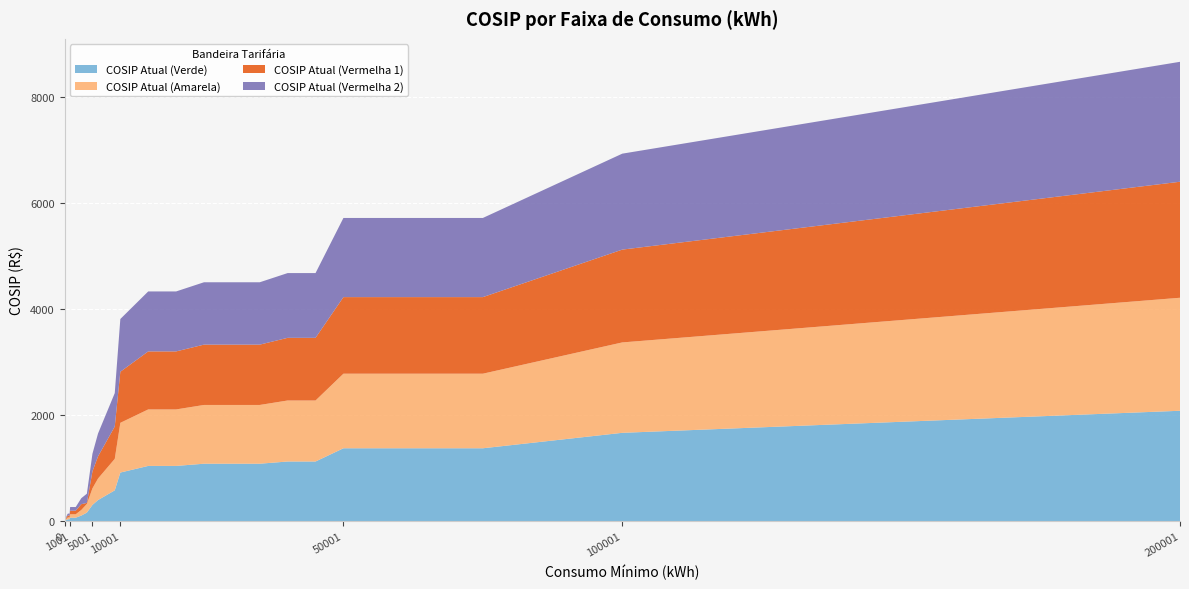

Reading left to right, what are all the values shown in this chart?

COSIP Atual (Verde): 0.0	6.6	9.4	13.9	19.4	25.0	30.5	33.9	33.9	33.9	33.9	63.6	63.6	103.7	160.0	305.1	396.7	457.7	518.7	579.8	915.5	1040.3	1040.3	1082.0	1082.0	1082.0	1123.6	1123.6	1373.2	1373.2	1664.6	2080.7
COSIP Atual (Amarela): 0.0	6.8	9.7	14.2	19.9	25.6	31.2	34.8	34.8	34.8	34.8	65.2	65.2	106.2	163.9	312.5	406.3	468.8	531.4	593.9	937.8	1065.7	1065.7	1108.3	1108.3	1108.3	1150.9	1150.9	1406.7	1406.7	1705.1	2131.4
COSIP Atual (Vermelha 1): 0.0	6.9	9.9	14.6	20.4	26.2	32.1	35.7	35.7	35.7	35.7	66.9	66.9	109.0	18.3	320.9	417.1	481.3	545.5	609.7	962.8	1094.1	1094.1	1137.8	1137.8	1137.8	1181.6	1181.6	1444.2	1444.2	1750.5	2188.2
COSIP Atual (Vermelha 2): 0.0	7.2	10.2	15.1	21.1	27.1	33.2	36.9	36.9	36.9	36.9	69.2	69.2	112.7	174.0	331.7	431.2	497.6	563.9	630.3	995.3	1131.0	1131.0	1176.2	1176.2	1176.2	1221.5	1221.5	1492.9	1492.9	1809.6	2262.0